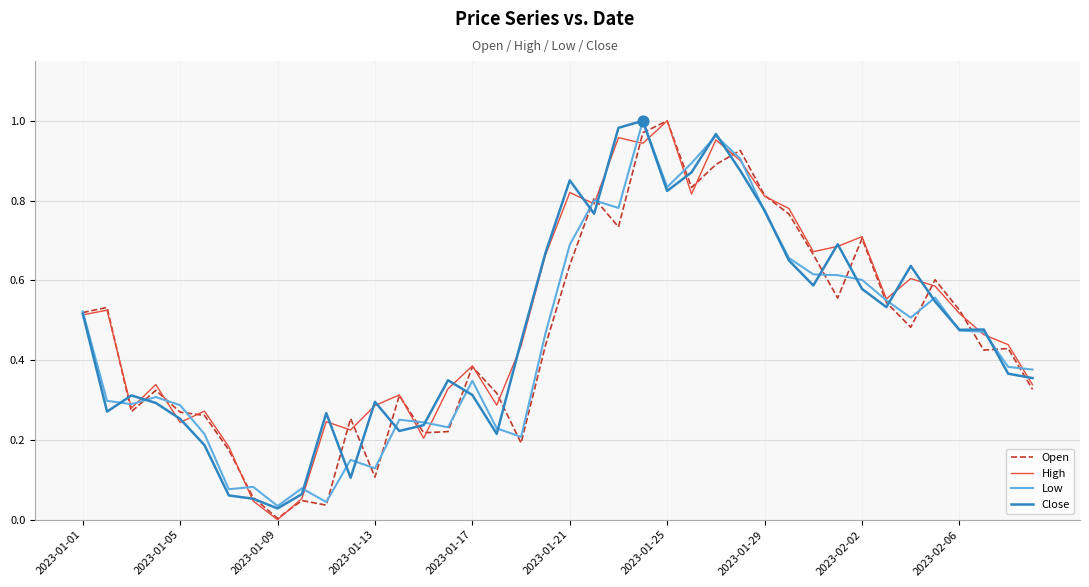

What are all the series names shown in the legend?

Open, High, Low, Close